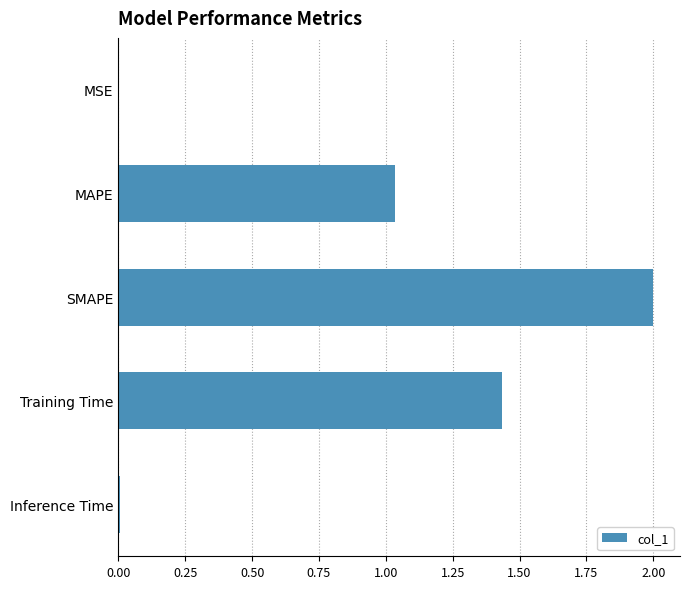

Which has a higher value, Inference Time or MAPE?

MAPE